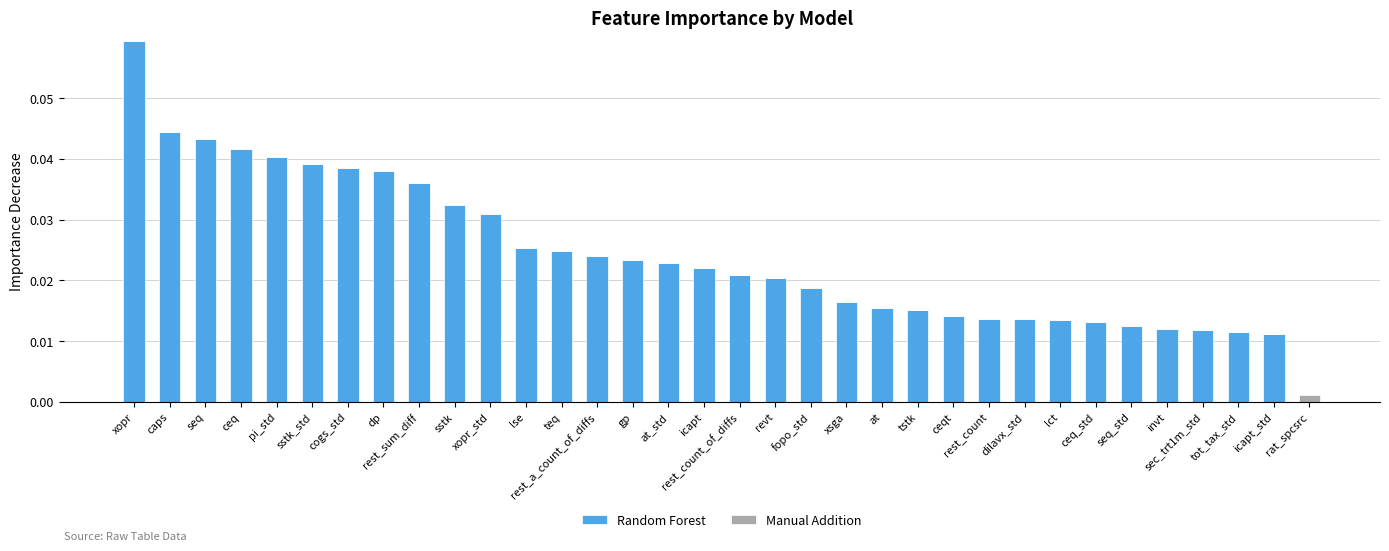

The value of Random Forest at fopo_std is 0.0. True or false?

True